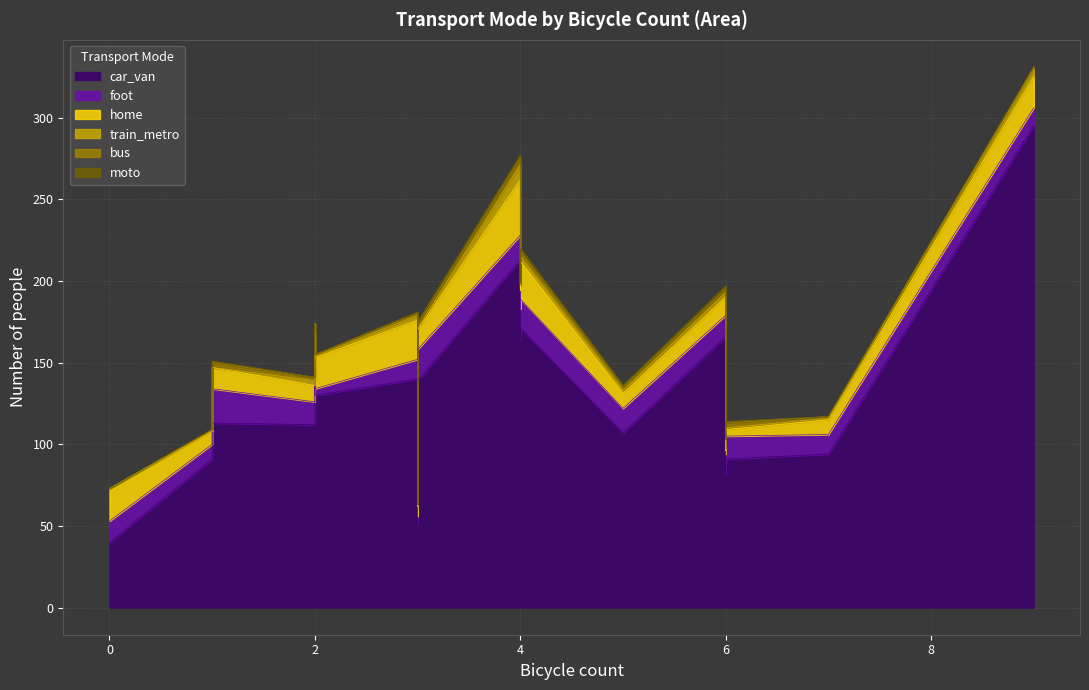

Does the chart have visible grid lines?

Yes